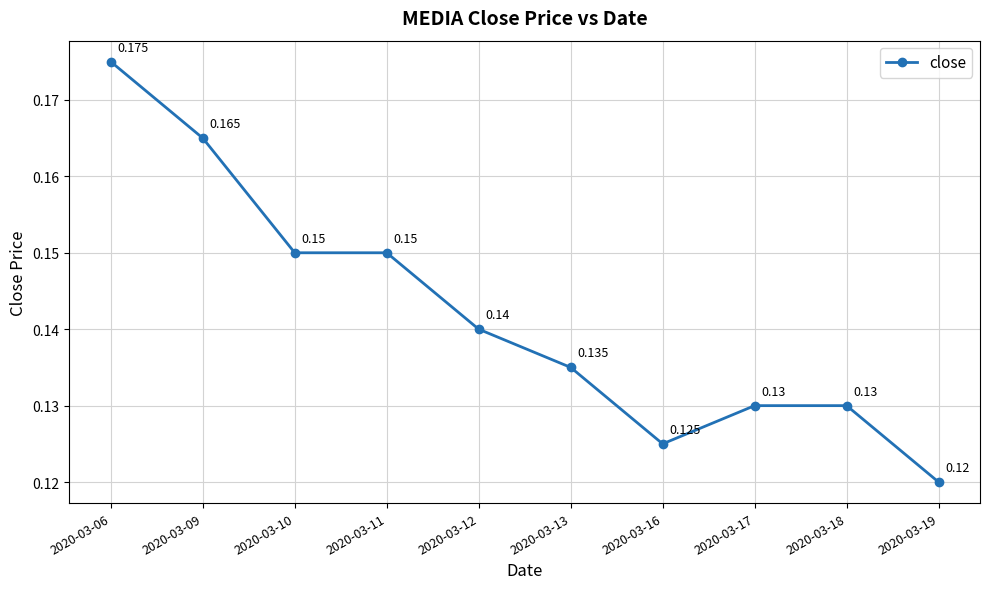

What is the sum of all values?

1.4